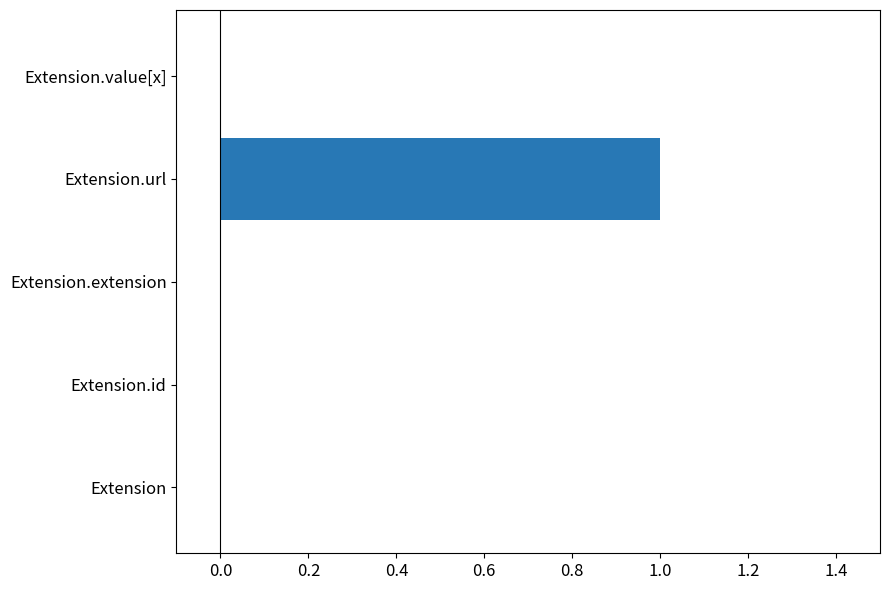

Reading bottom to top, list all the values displayed in this chart.

Extension=0	Extension.id=0	Extension.extension=0	Extension.url=1	Extension.value[x]=0